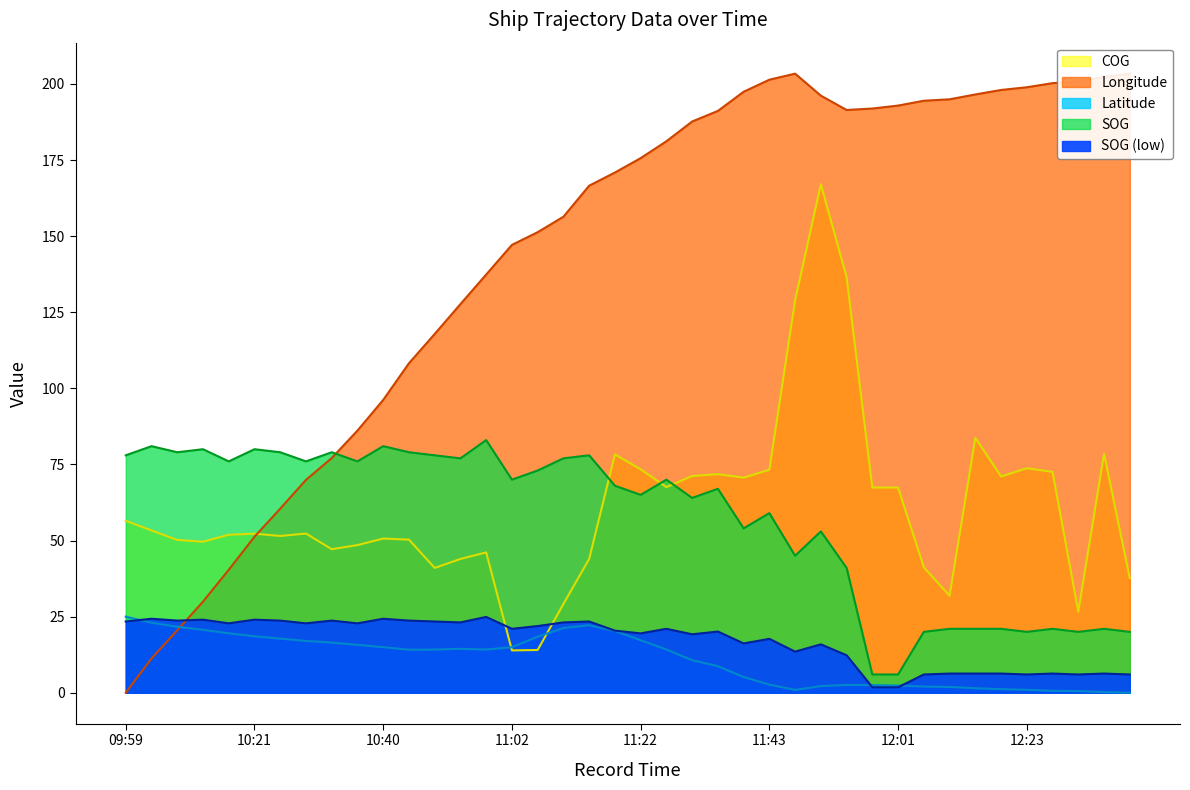

What is the difference between the SOG values at 10:08 and 10:36?

0.9